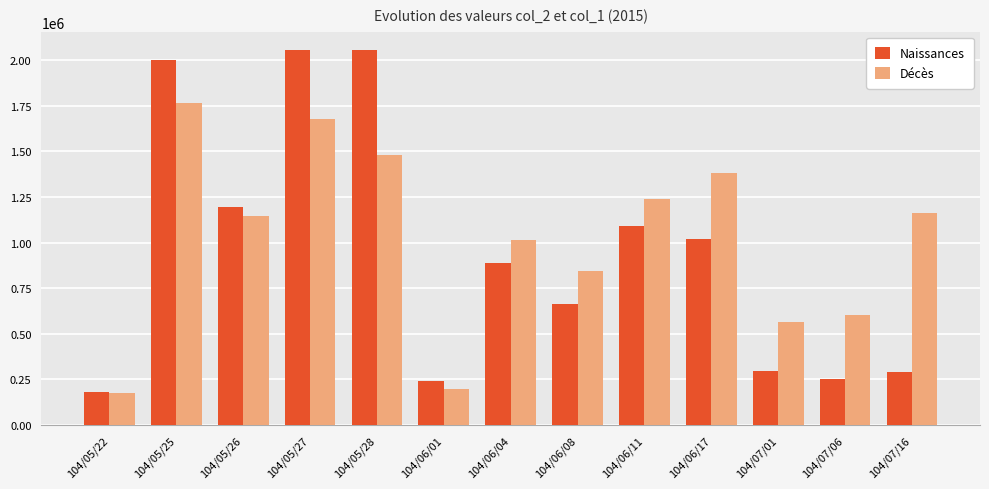

At how many categories does at least one series exceed 452329?

11